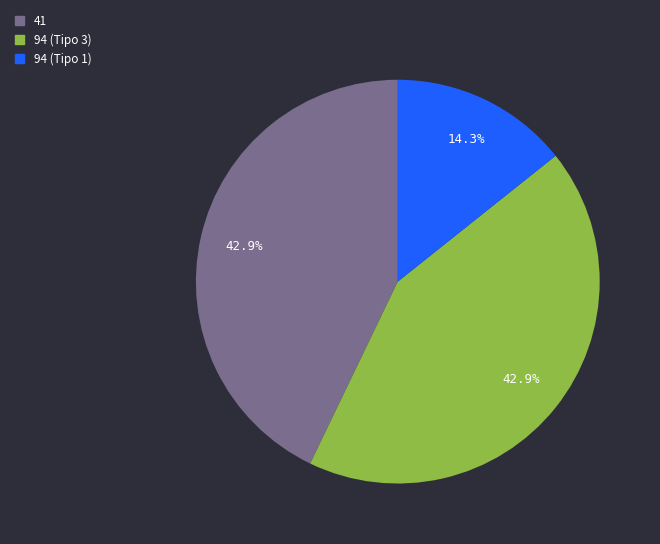

What percentage is NOT represented by 94 (Tipo 3)?

57.1%